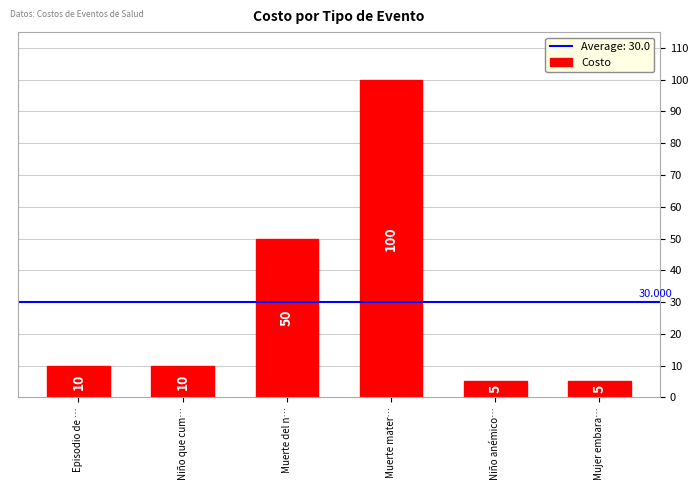

The chart shows a value of 10 at Niño que cum…. True or false?

True